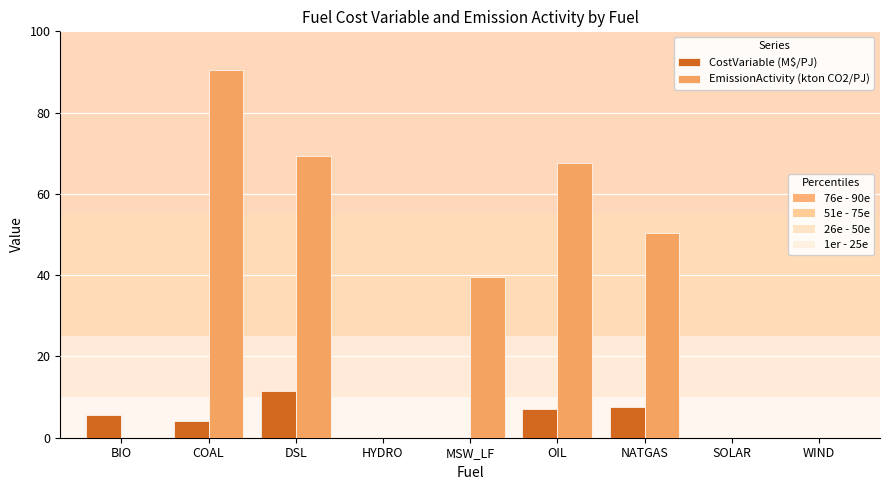

At which category is the sum across all series the highest?

COAL